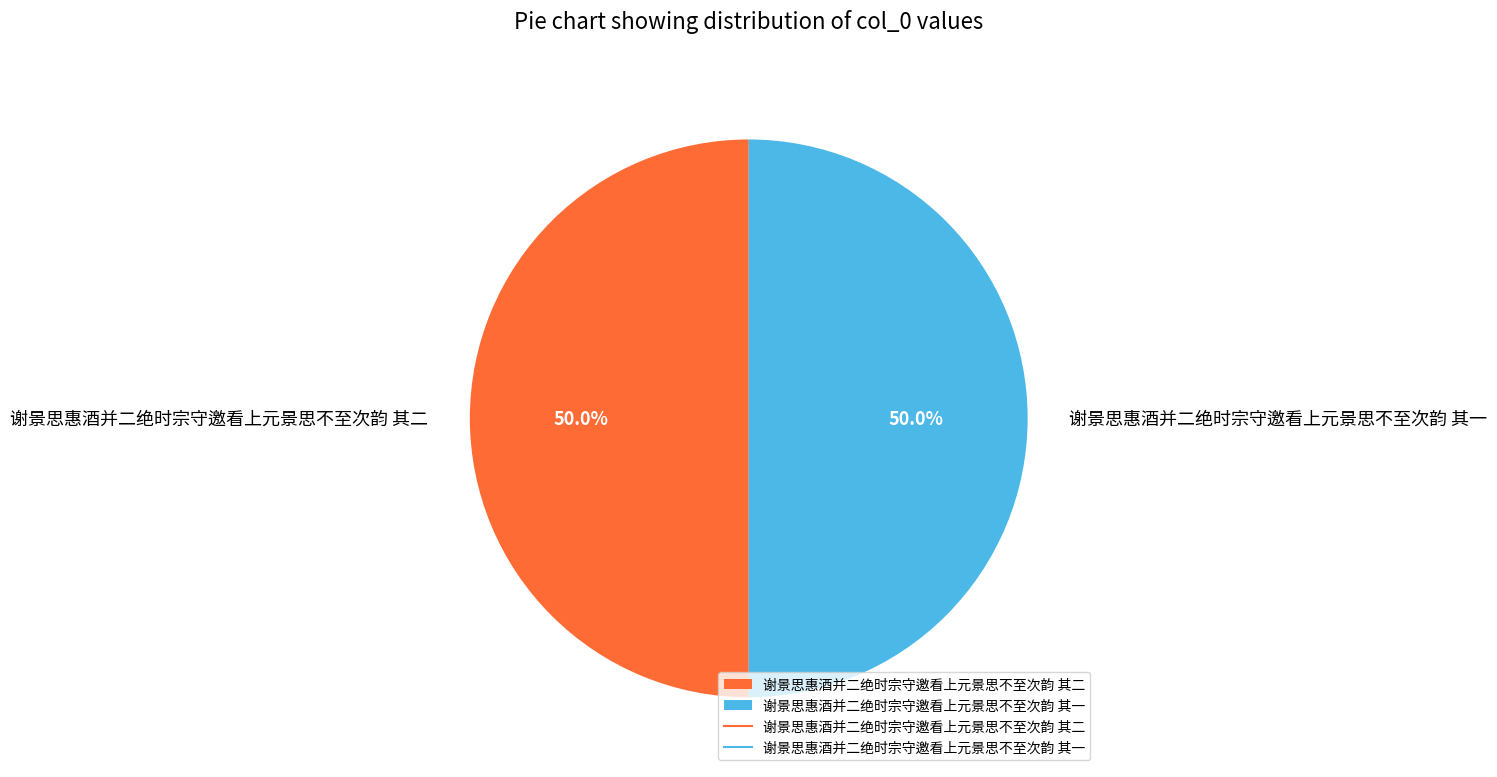

What percentage do 谢景思惠酒并二绝时宗守邀看上元景思不至次韵 其二 and 谢景思惠酒并二绝时宗守邀看上元景思不至次韵 其一 together represent?

100.0%